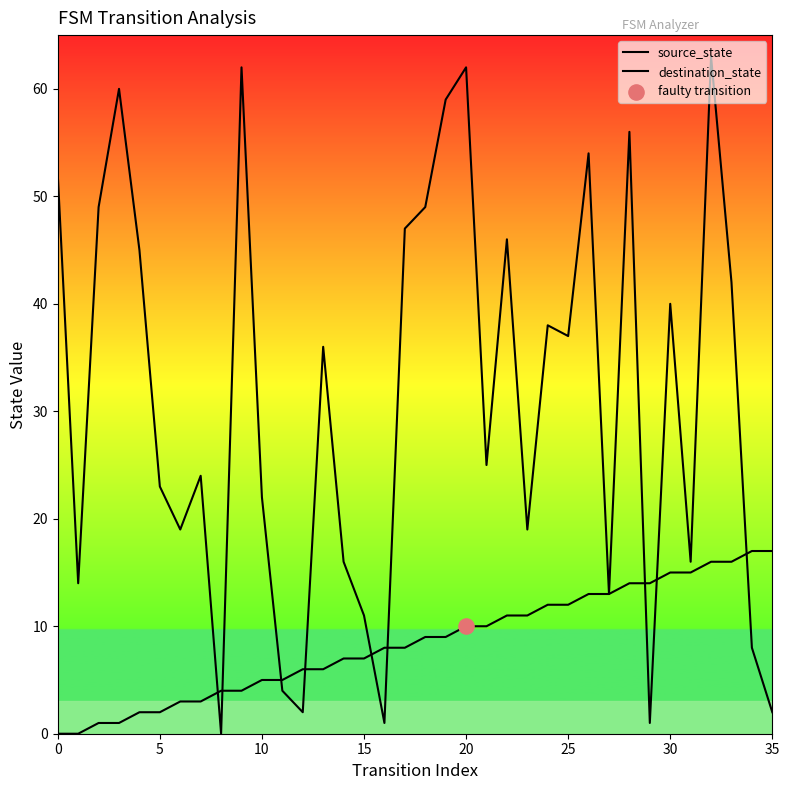

Which series contains the lowest Y value?

source_state